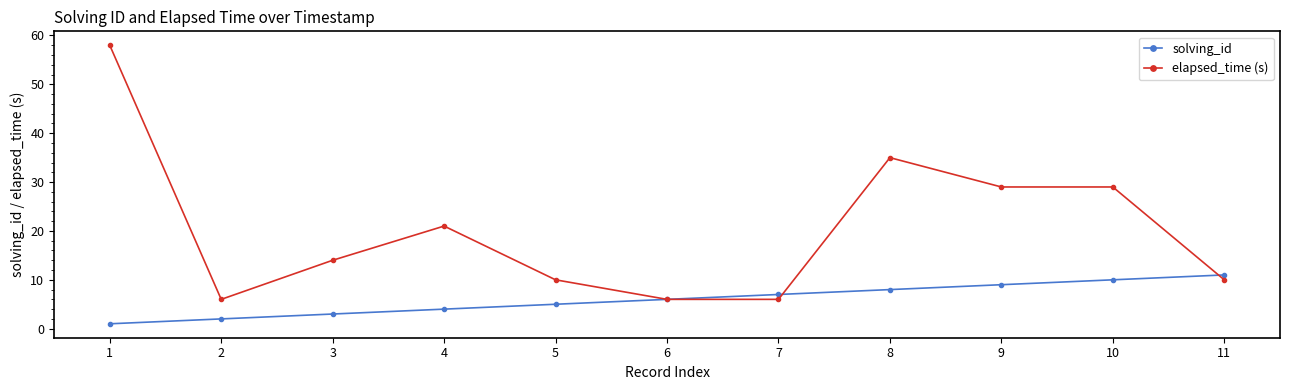

Does the chart have visible grid lines?

No